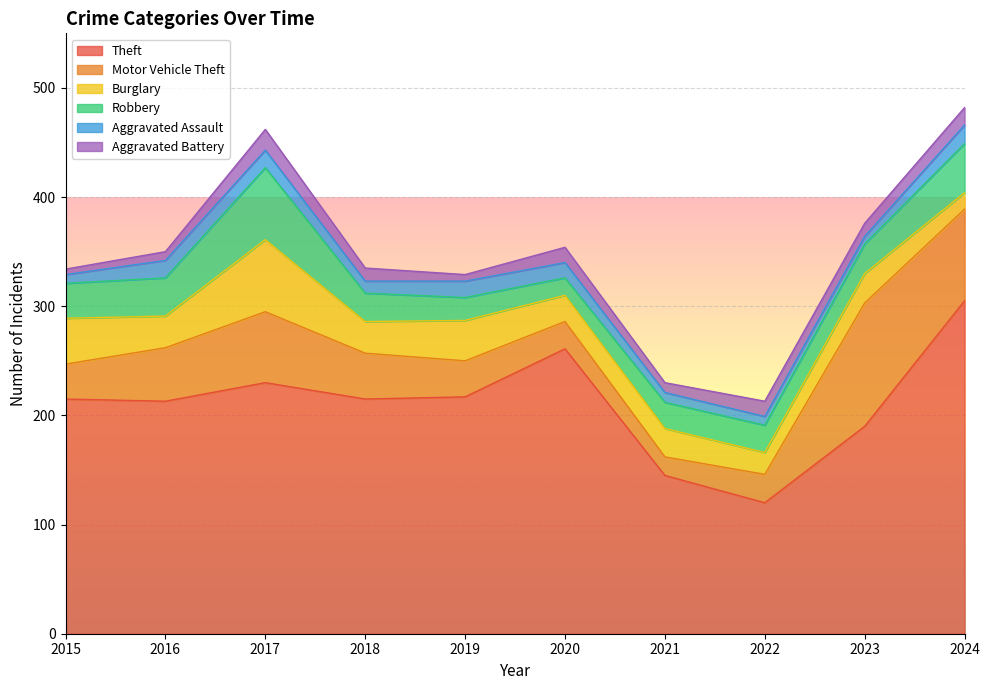

What is the value of the Burglary point at the 6th from the left?

24